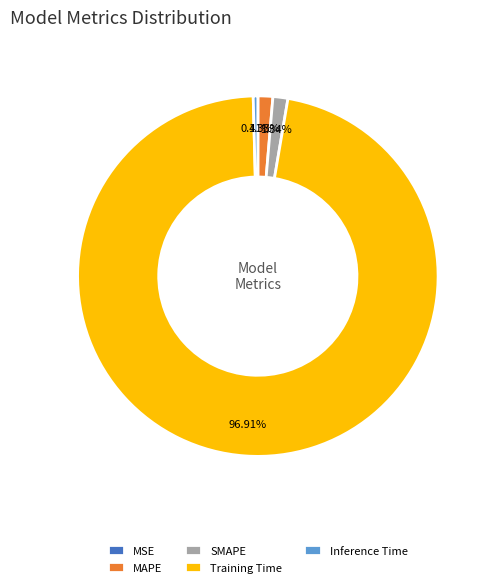

Which has a higher value, Training Time or MAPE?

Training Time